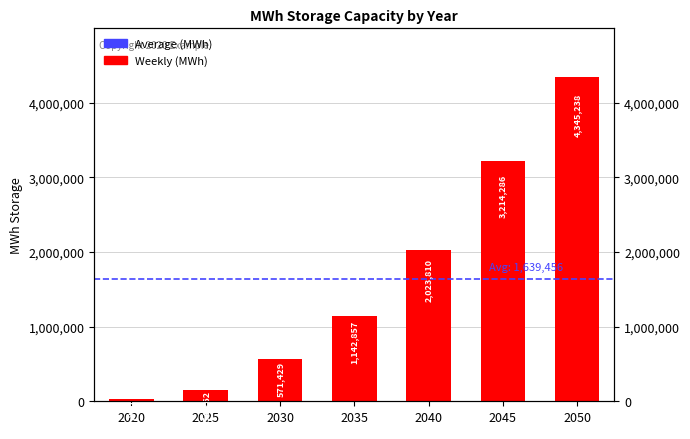

Is it true that the value at 2050 is 7663254.5?

False